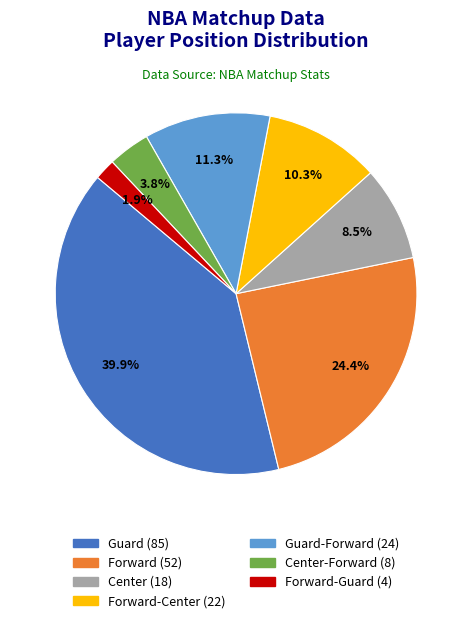

Is there any slice that represents more than half of the pie?

No